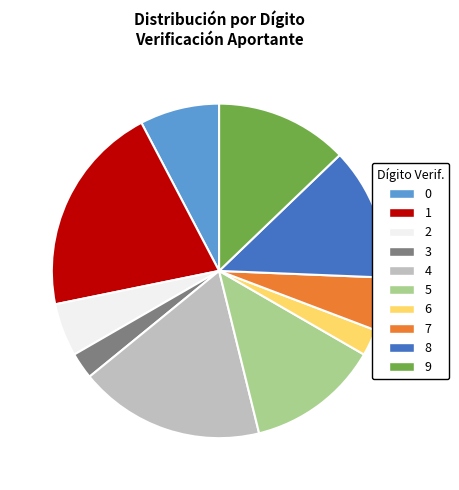

True or false: 5 accounts for 13% of the total.

True